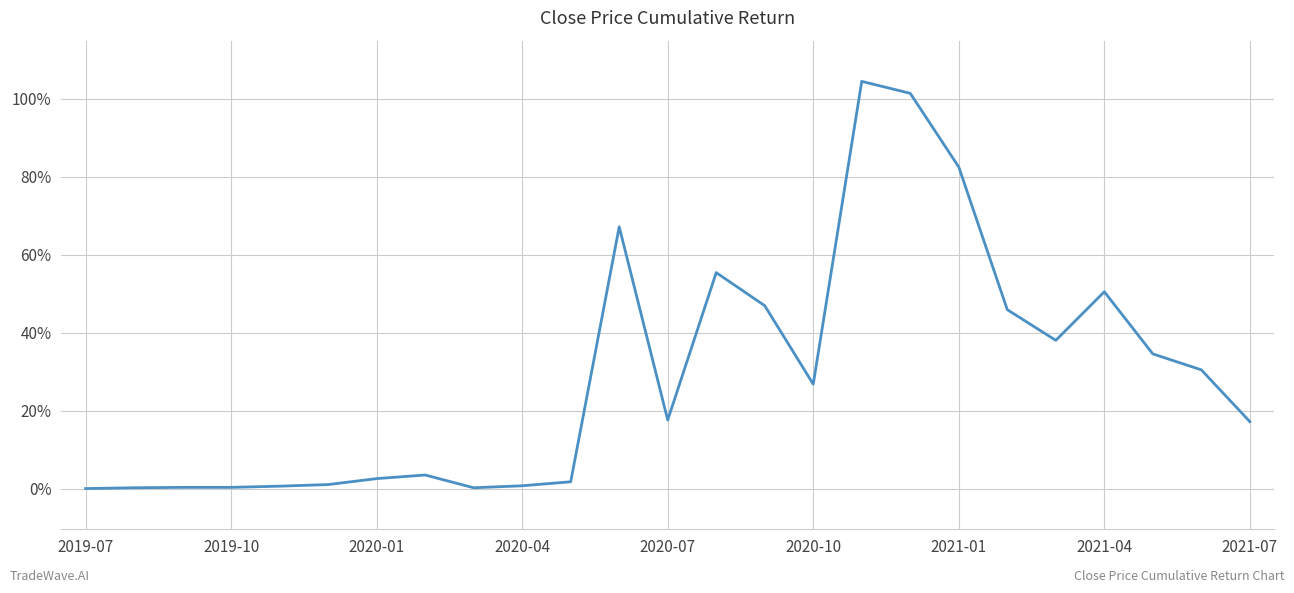

What is the maximum value shown in the chart?

104.5